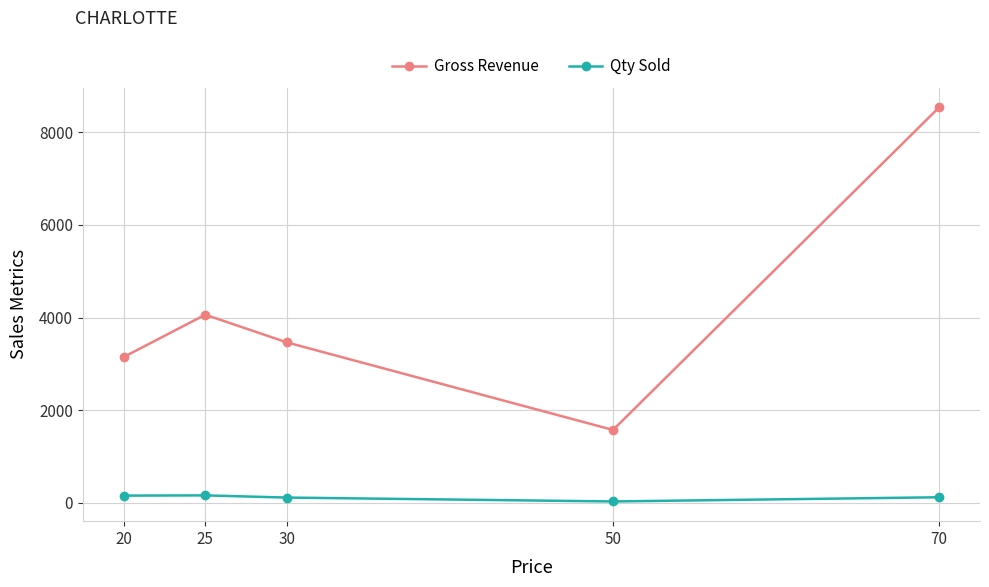

How many interior local peaks does the Qty Sold series have?

1